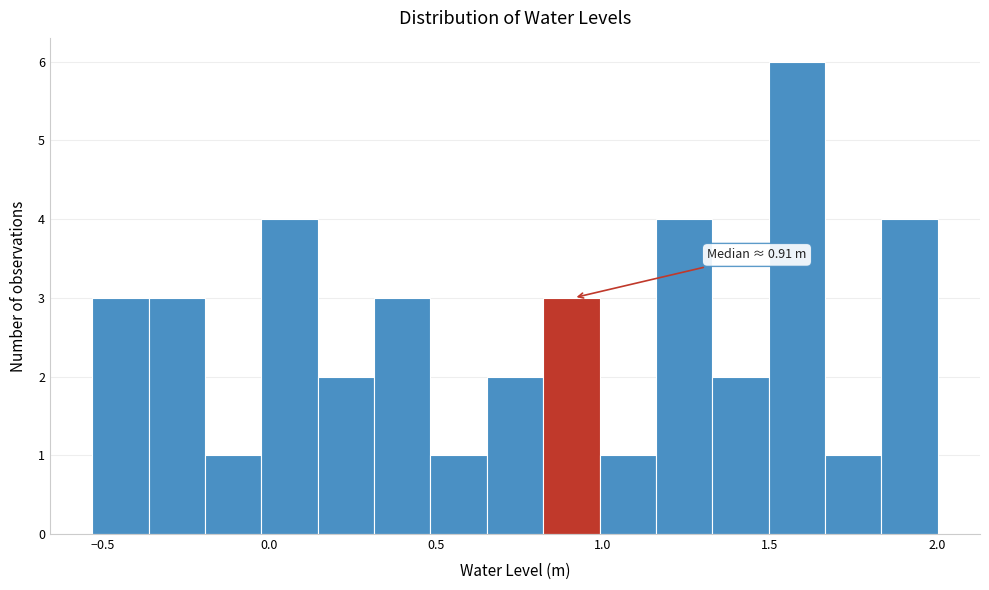

Around what value on the x-axis is the tallest bar? Give the approximate position of its centre, as read against the axis.

1.60